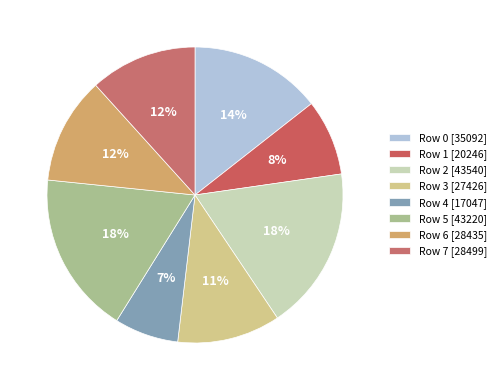

What percentage is NOT represented by Row 3?

88.7%